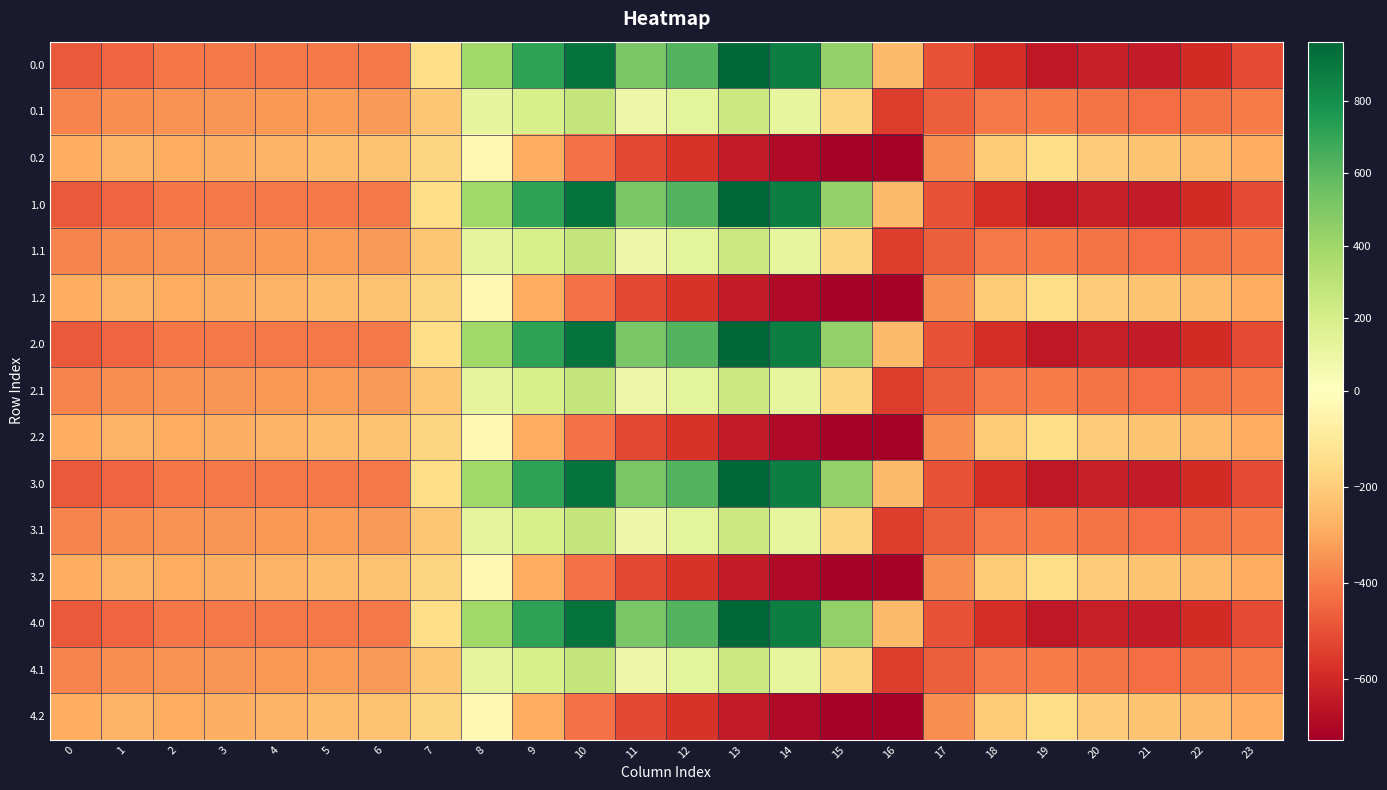

What is the difference between the highest and lowest values at 16?

475.7